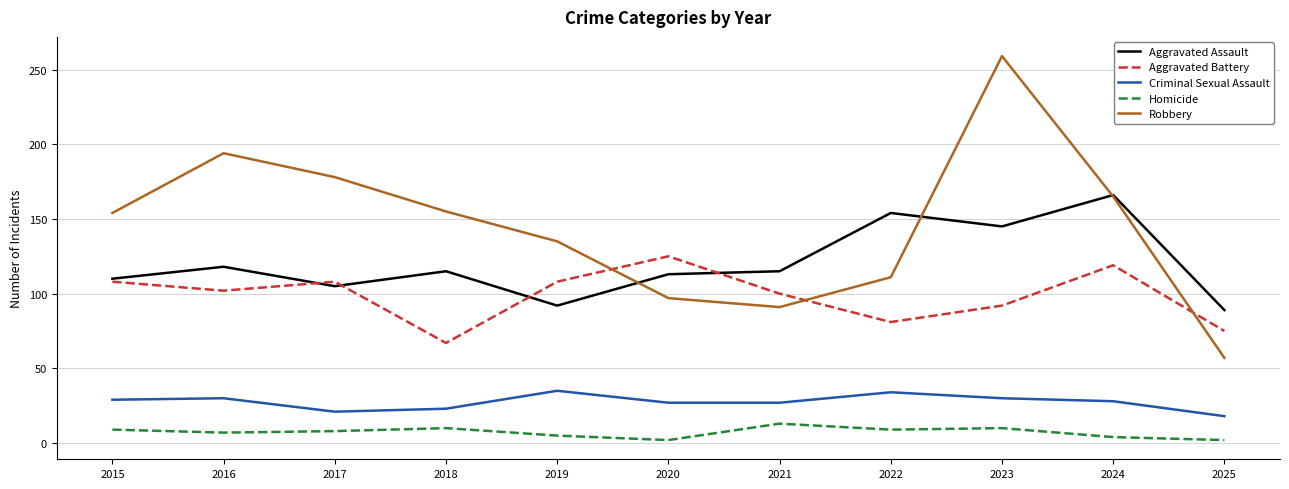

True or false: Robbery and Criminal Sexual Assault intersect in this chart.

False